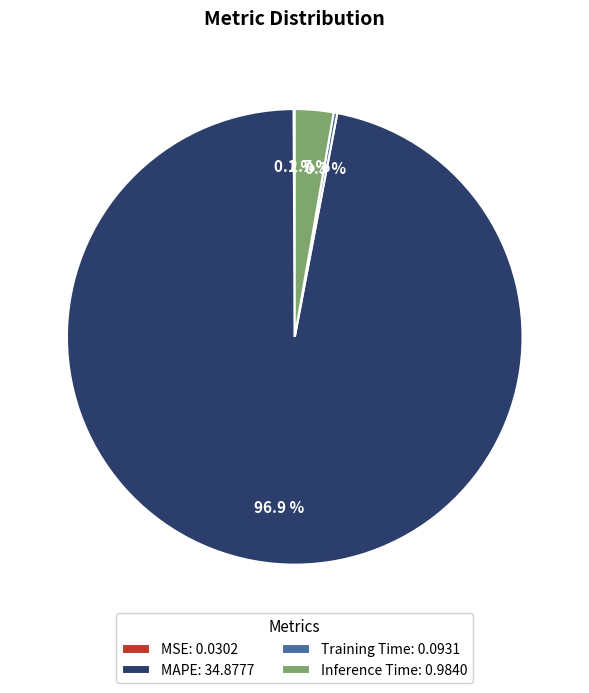

Does any single category account for the majority?

Yes